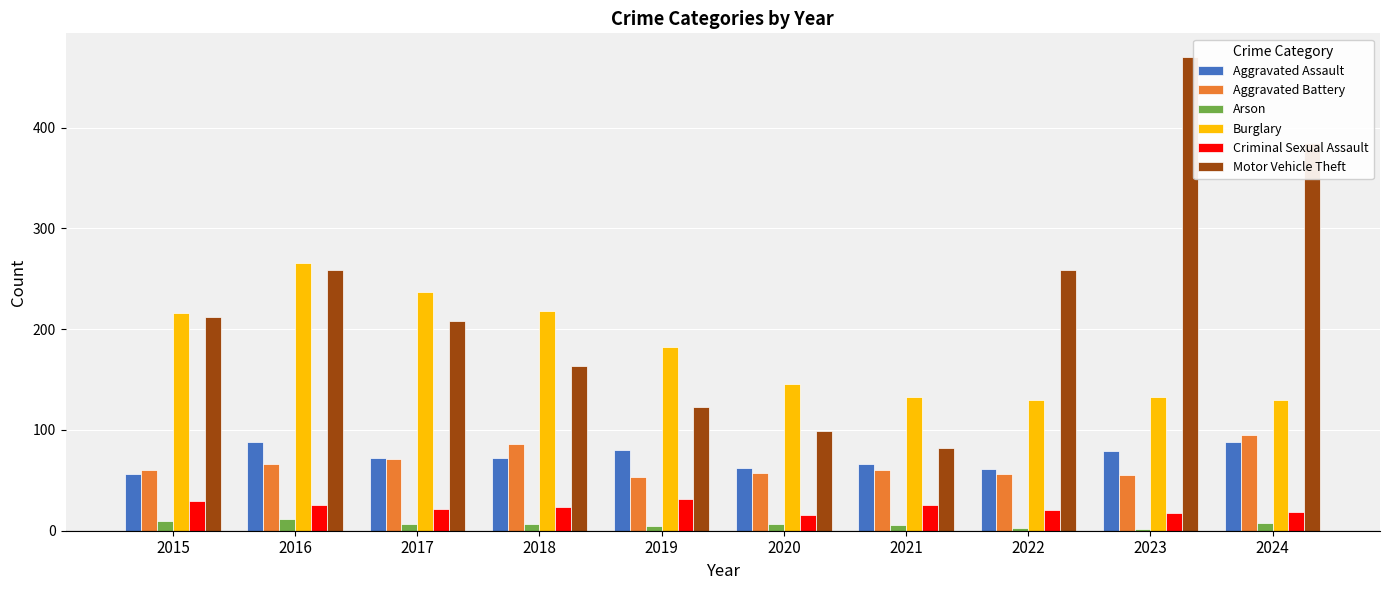

What is the difference between the highest and lowest values at 2021?

127